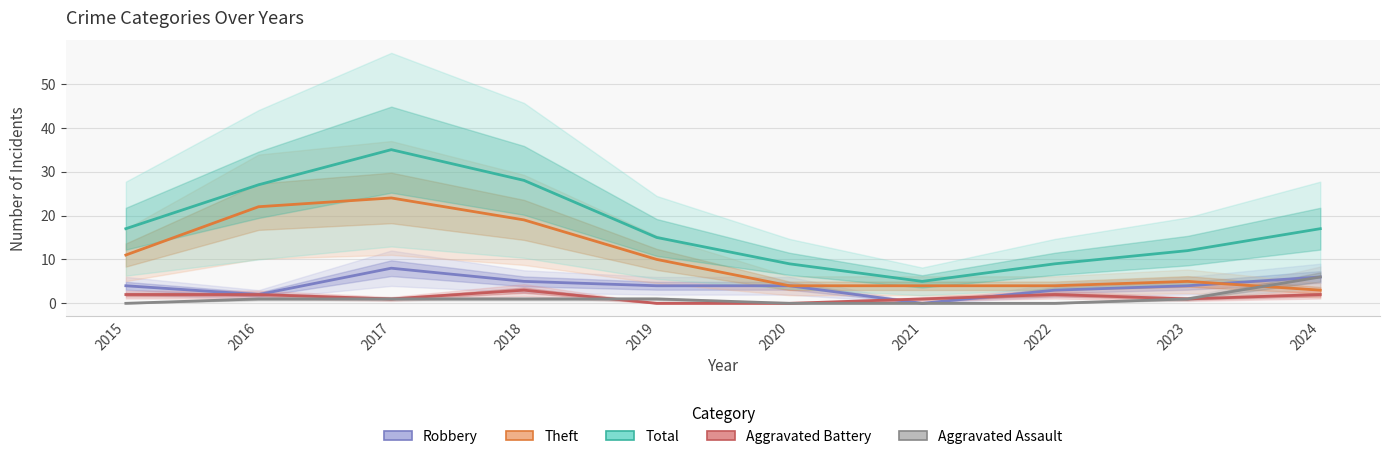

Is this an area chart (filled region under the line)?

No